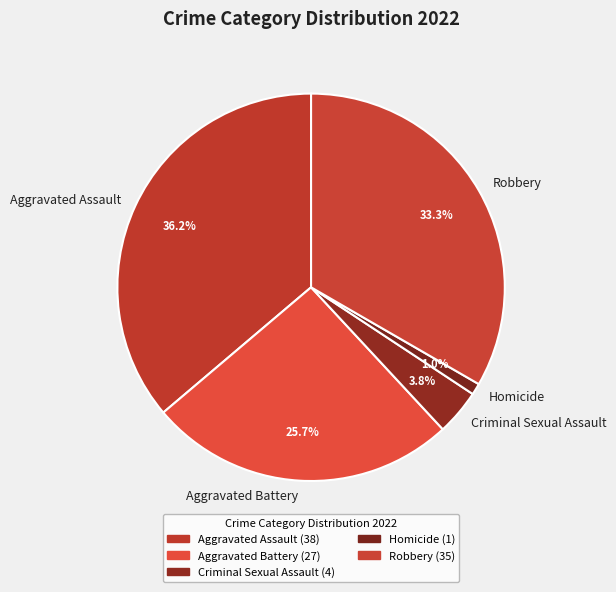

Does Aggravated Assault account for over 50% of the chart?

No